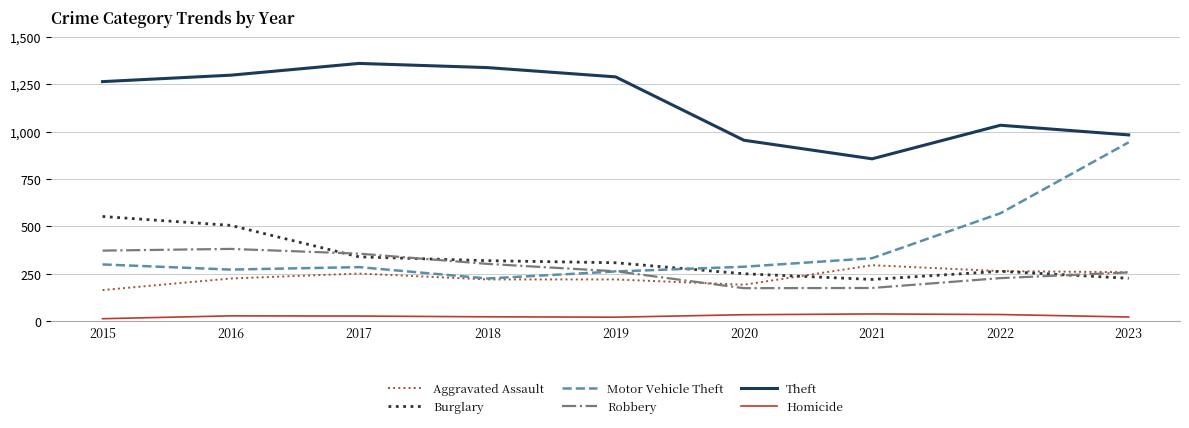

What is the sum of the Theft values at 2015 and 2016?

2560